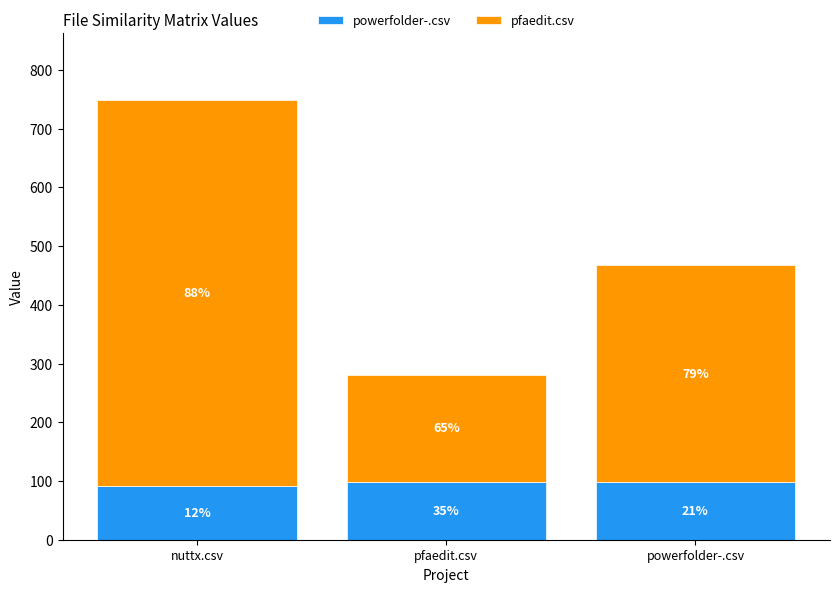

What are all the series names shown in the legend?

powerfolder-.csv, pfaedit.csv